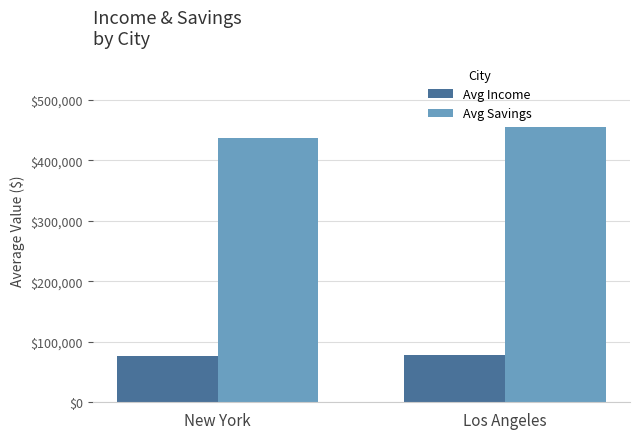

What is the sum of all Avg Income values?

155117.5